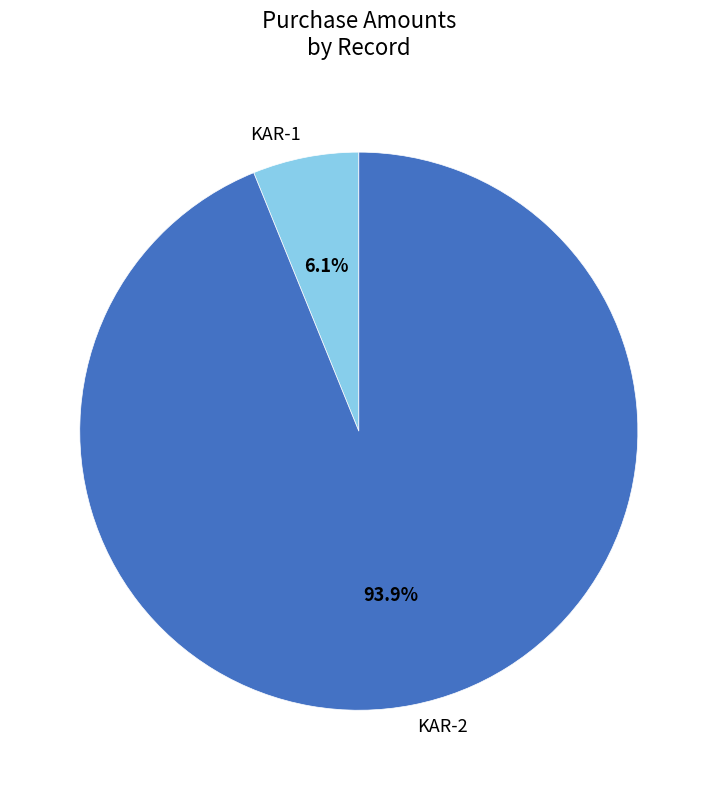

Does KAR-1 account for over 50% of the chart?

No